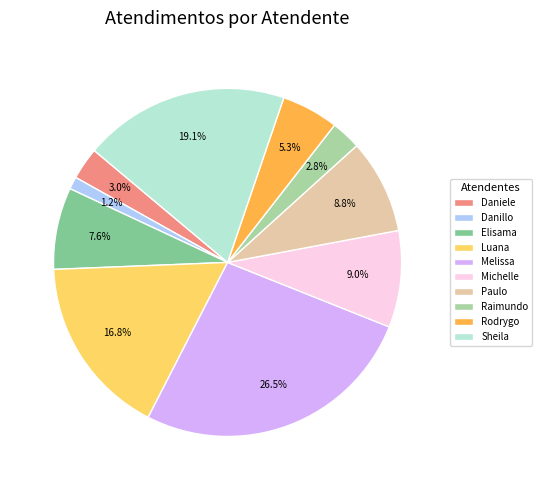

Count the number of slices in the pie.

10